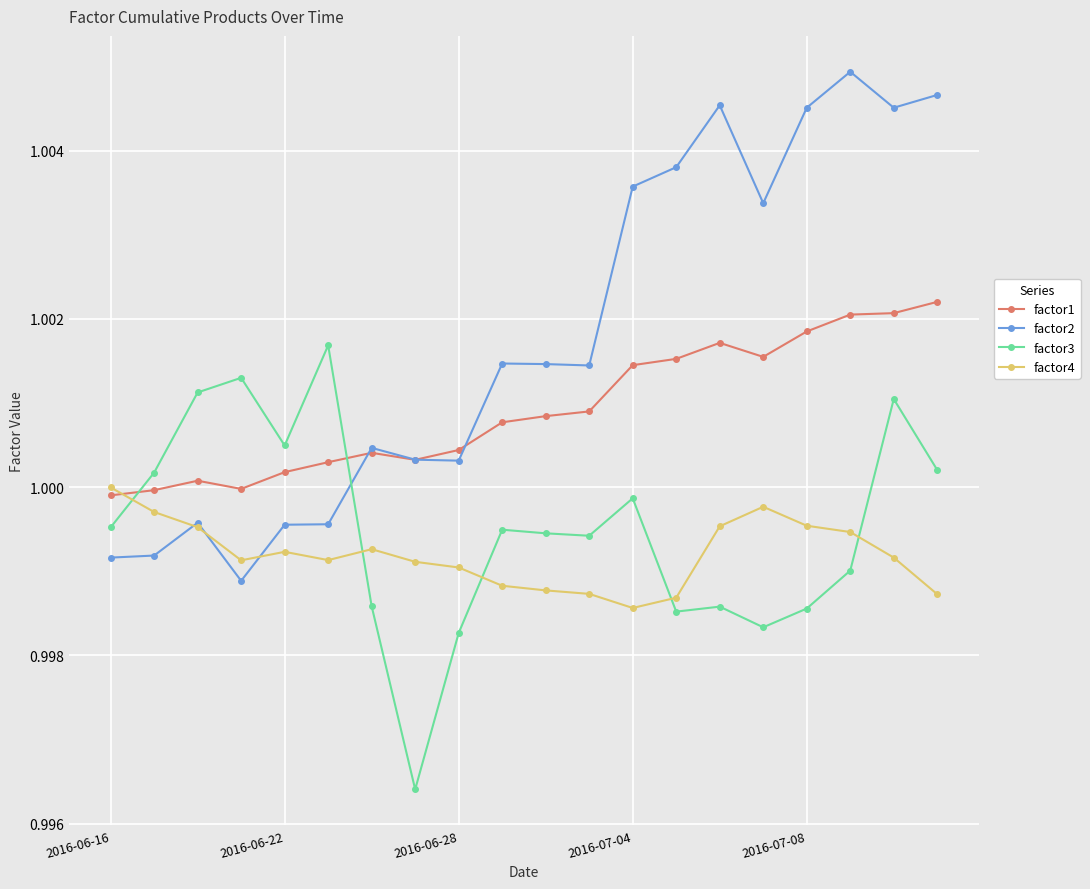

List the series in order of their peak value, highest first.

factor2, factor1, factor3, factor4